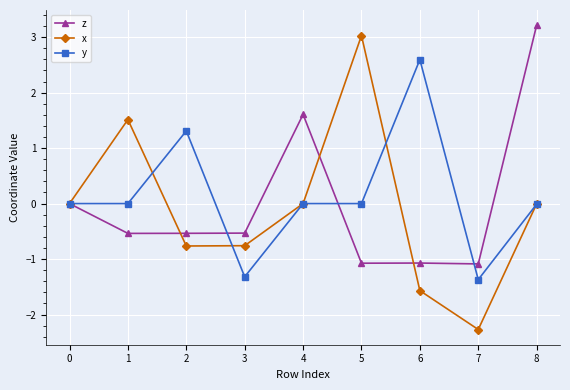

What is the maximum value for z?

3.2